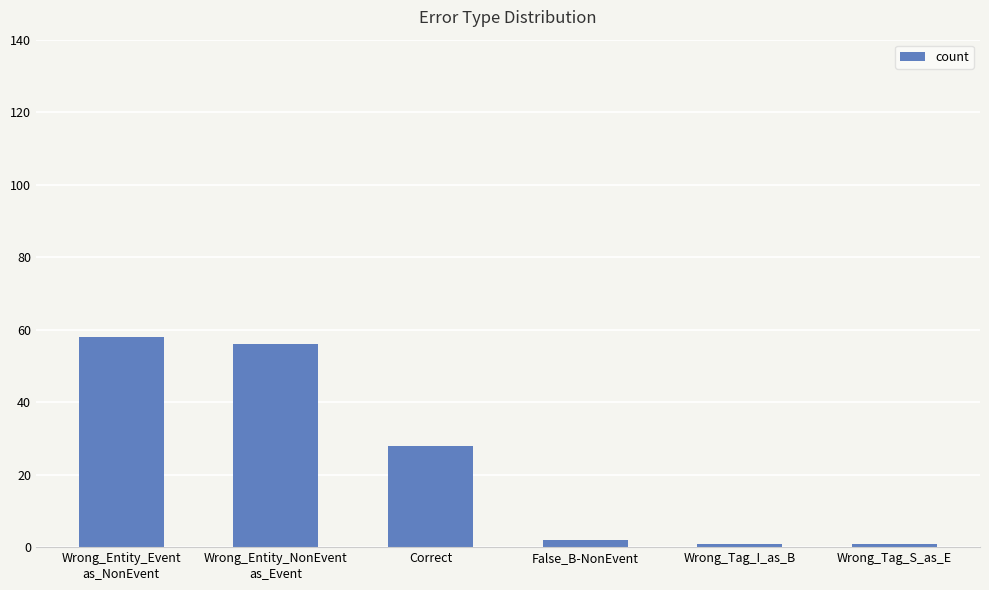

What is the label of the 2nd bar from the right?

Wrong_Tag_I_as_B